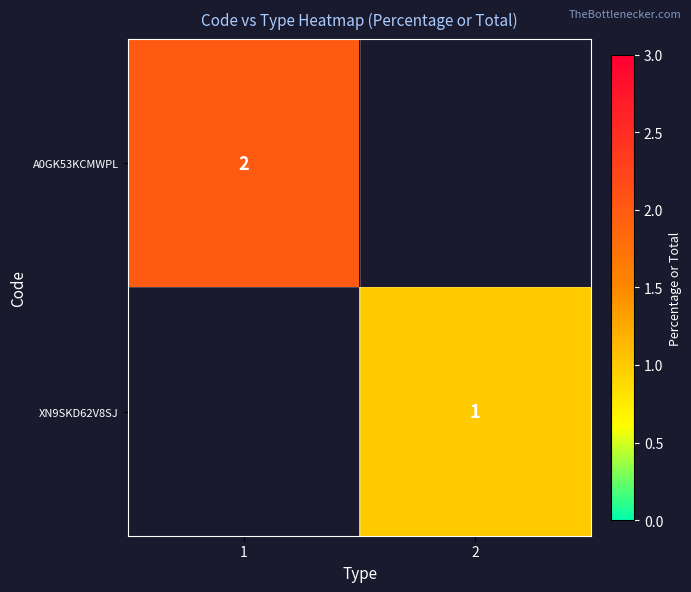

The XN9SKD62V8SJ series shows 2 at 2. True or false?

False